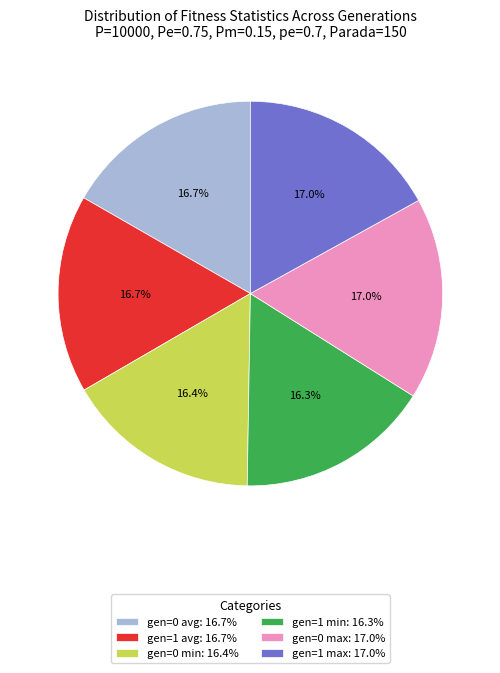

Is the sum of gen=1 min: 16.3% and gen=1 avg: 16.7% greater than half?

No